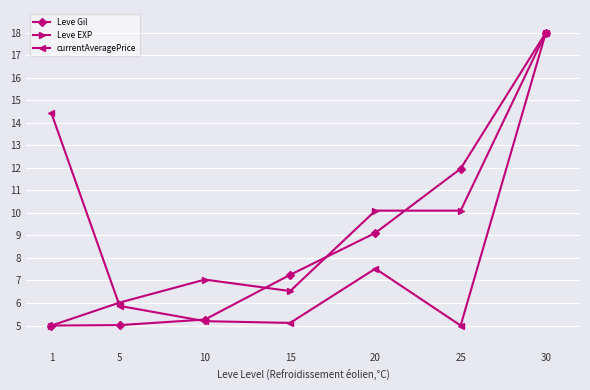

What is the difference between the second highest and second lowest values in the Leve EXP series?

4.1